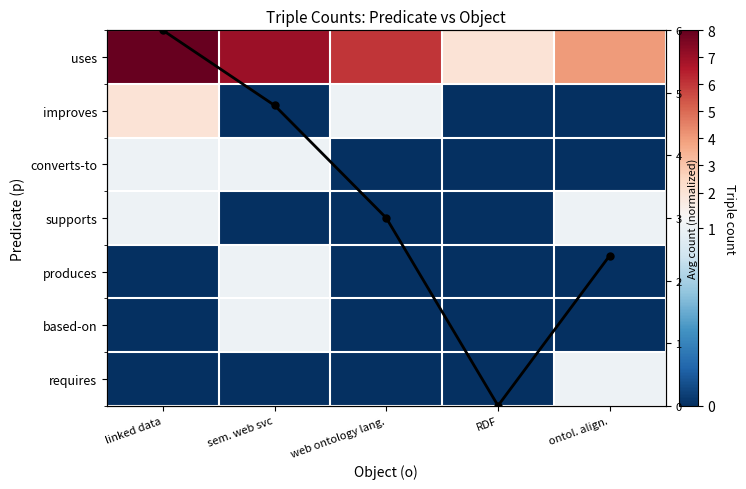

What is the difference between the maximum and minimum values in the supports series?

1.0